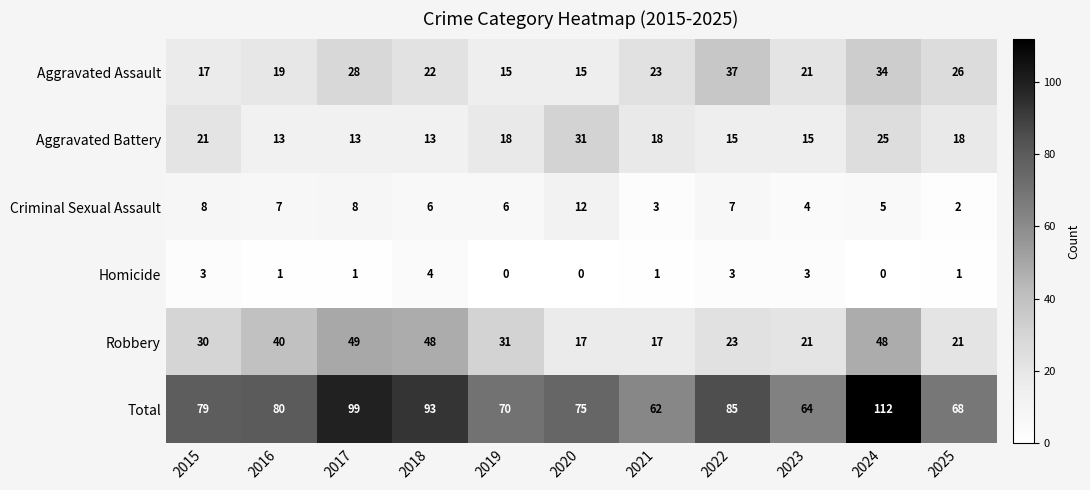

How many positive values does the Homicide series have?

8